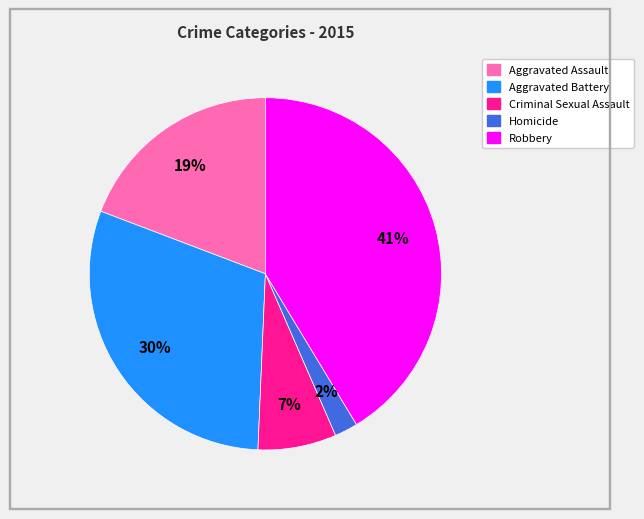

What percentage is the Robbery slice, to the nearest percent?

41%